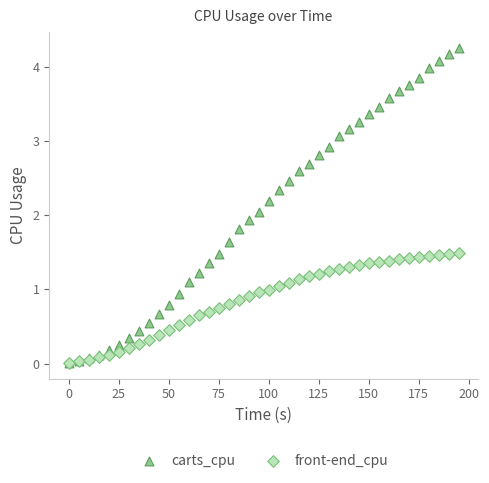

Which series reaches the maximum Y coordinate?

carts_cpu